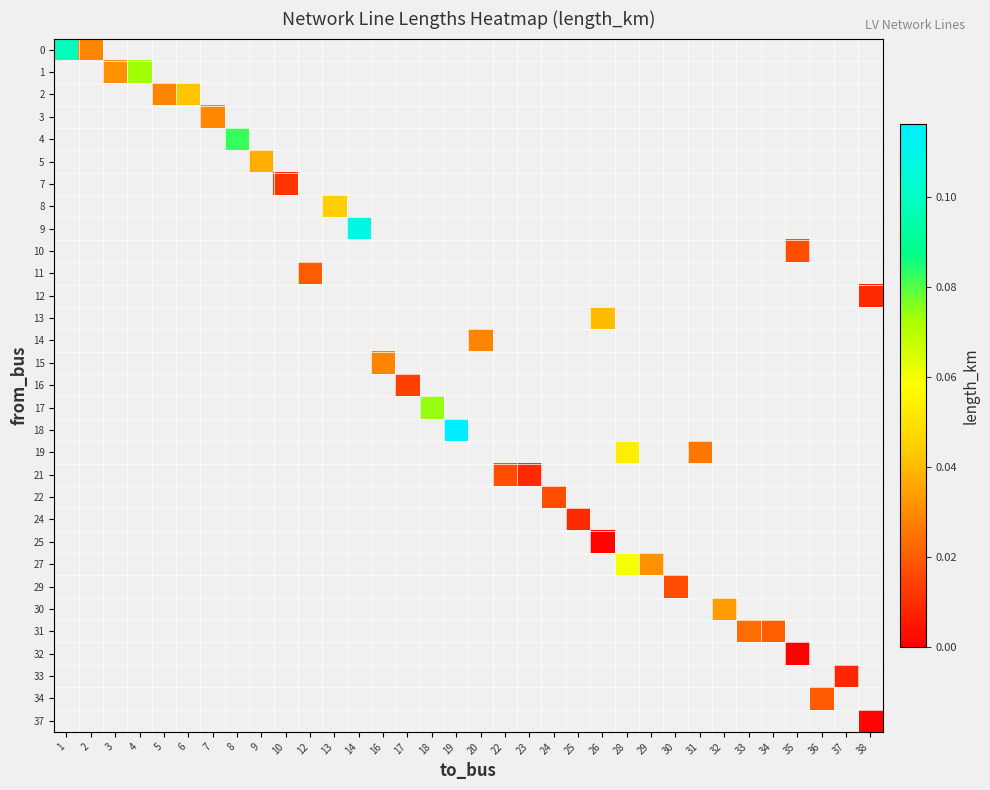

Between 1 and 5, which is larger?

5